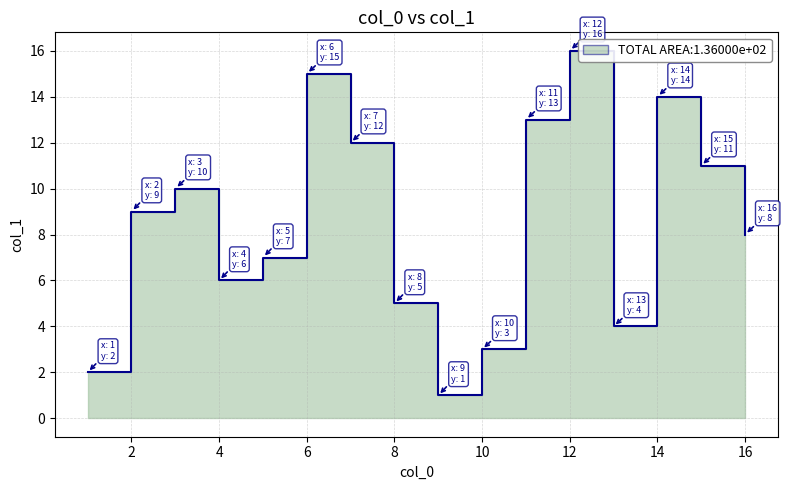

Approximately how many times larger is the value at 8 compared to 5?

0.7